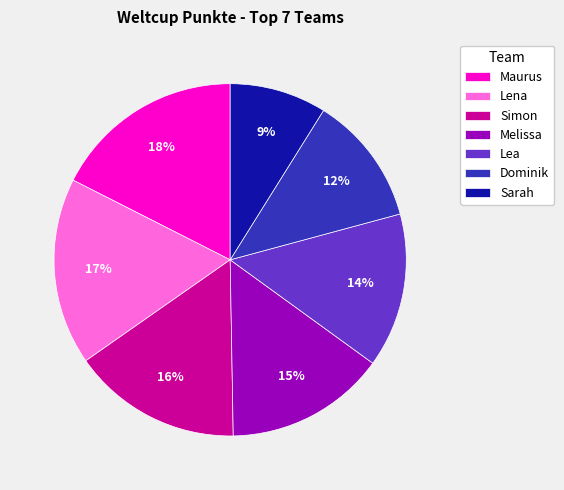

Which category has the smallest portion of the pie?

Sarah